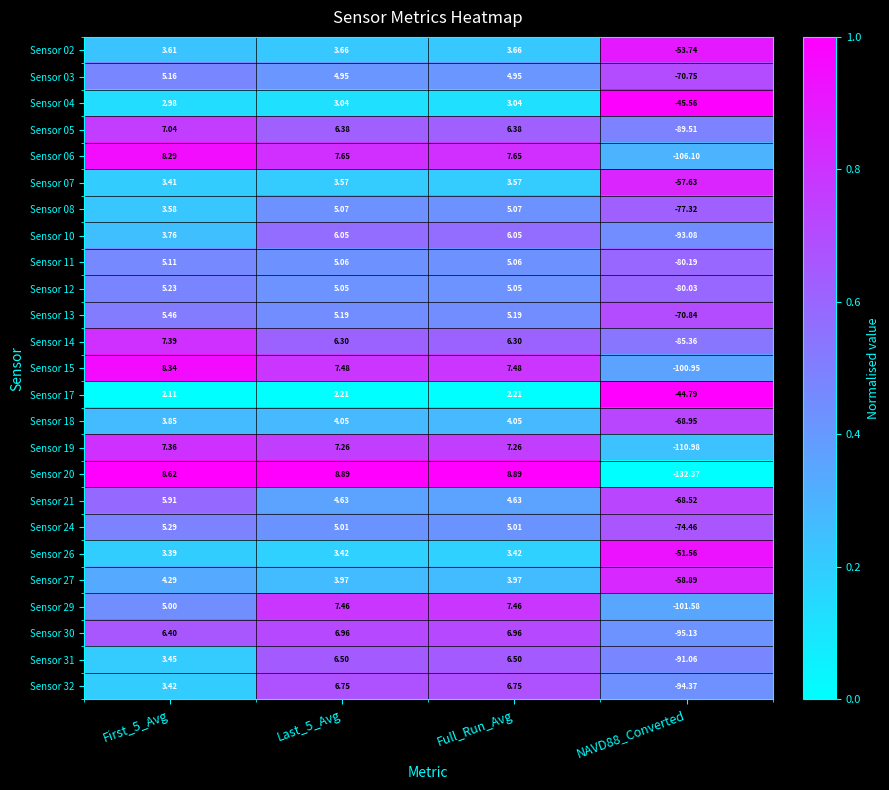

At how many categories does at least one series exceed 0?

3